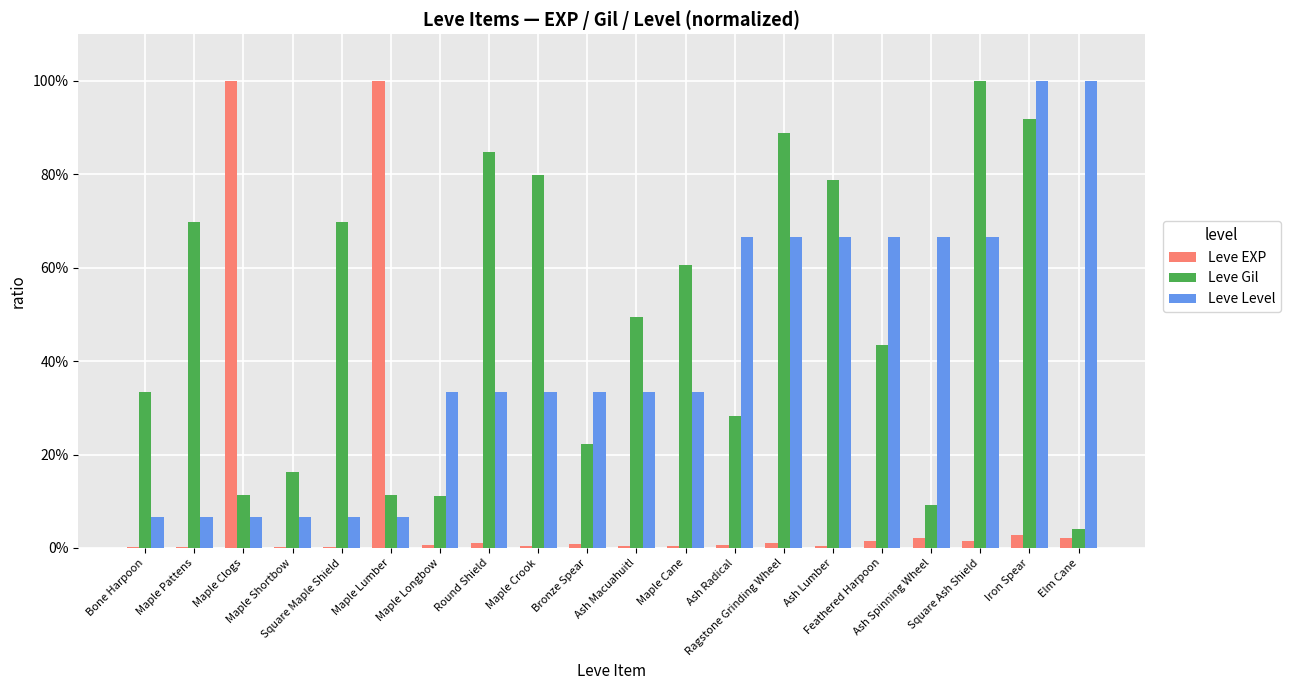

Which series has the largest range (max minus min)?

Leve EXP